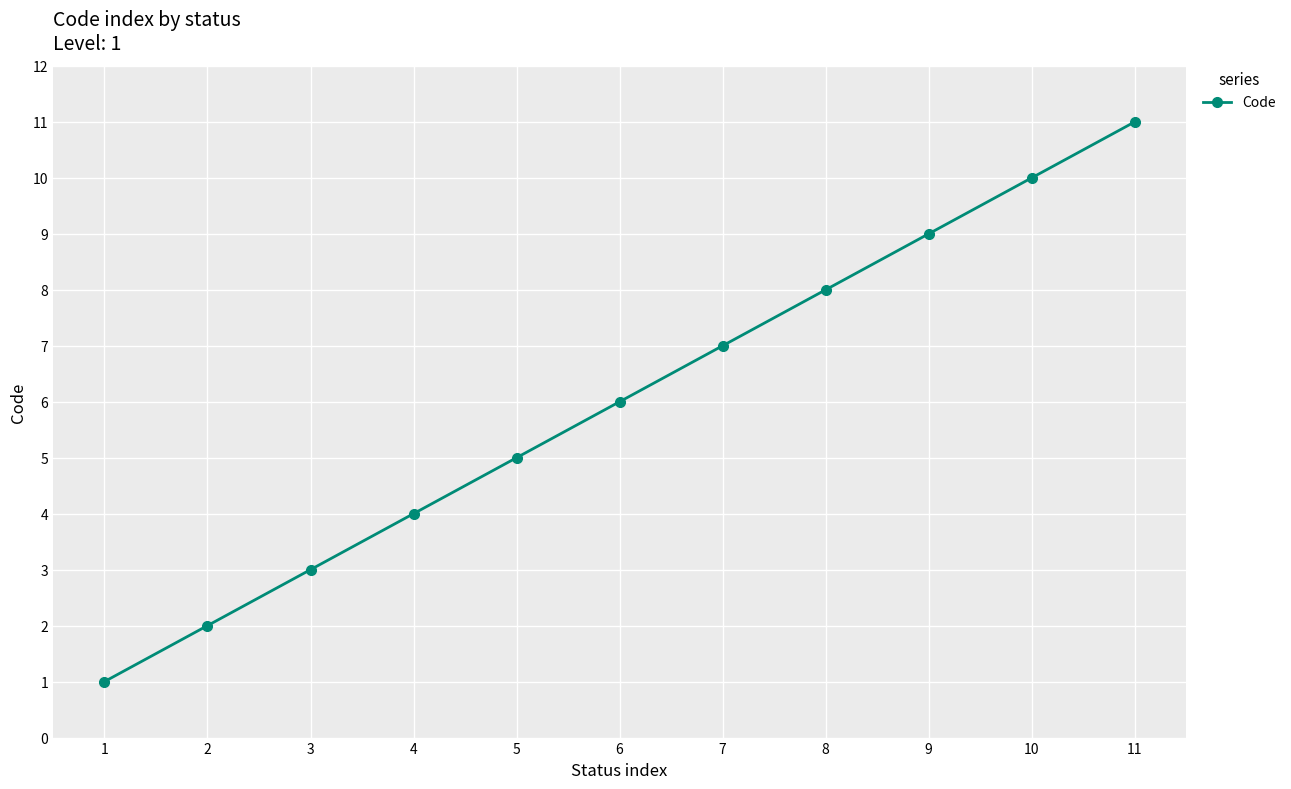

What is the maximum value shown in the chart?

11